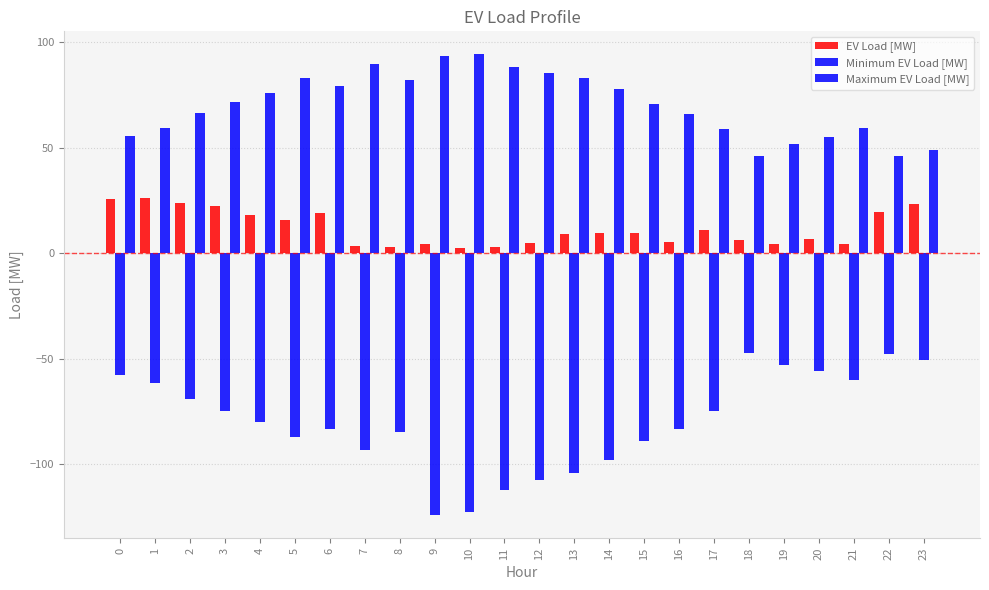

How many values in the Maximum EV Load [MW] series are below 71?

12